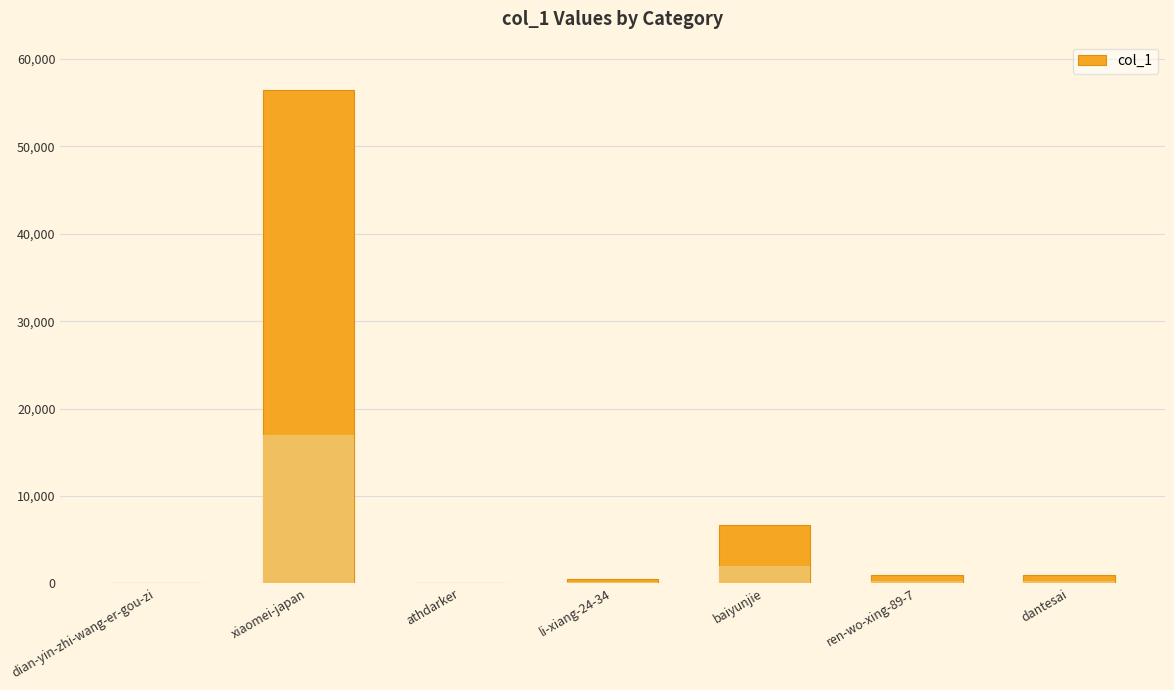

Which has a higher value, baiyunjie or dantesai?

baiyunjie